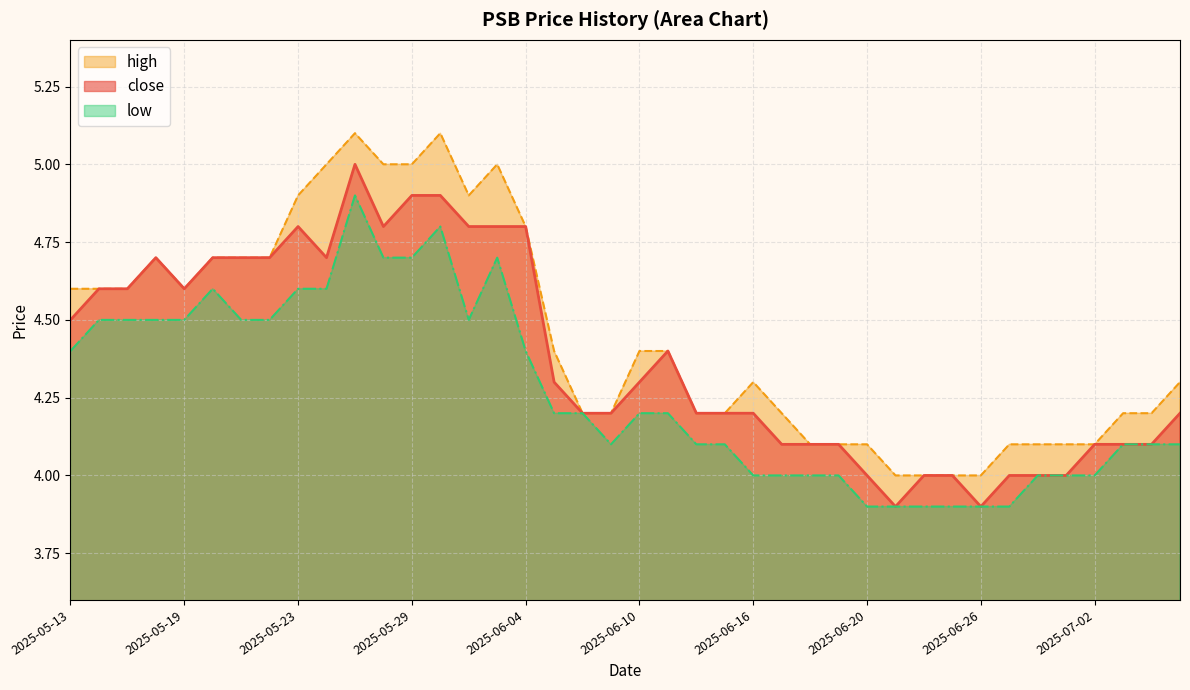

How many values in the close series exceed 4?

32